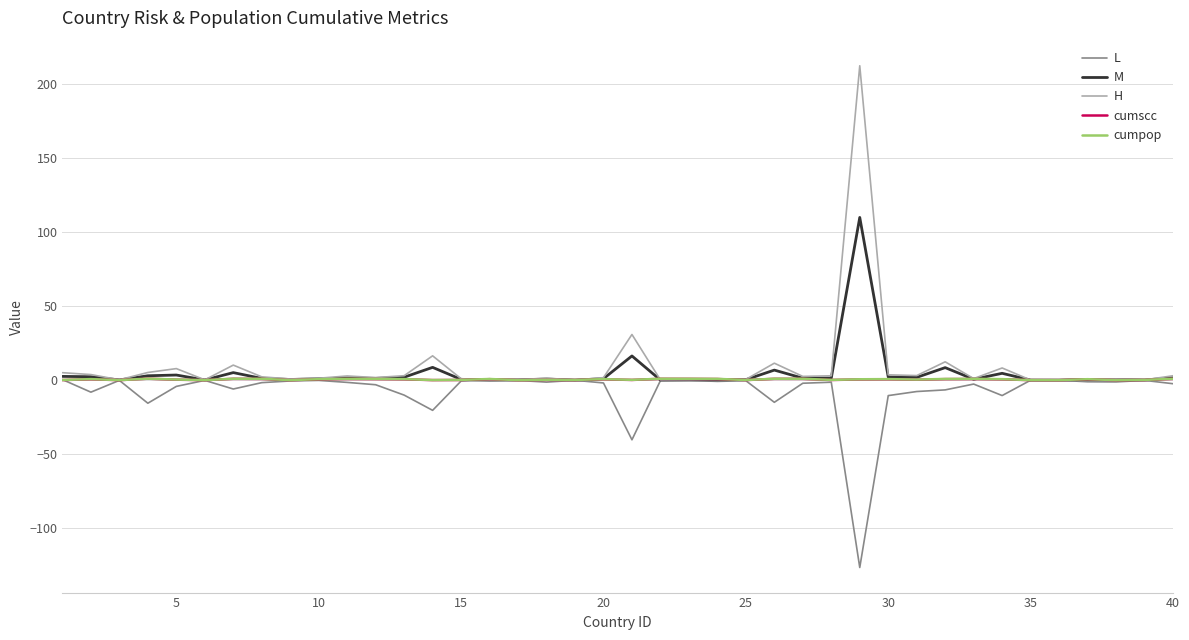

Does the chart have visible grid lines?

Yes